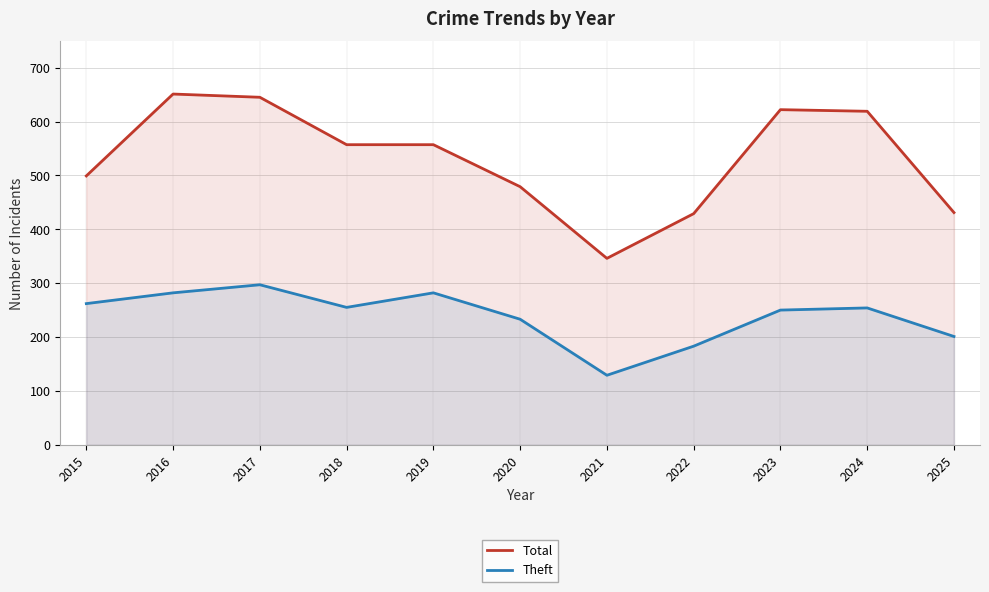

What is the lowest value of the Theft series?

129